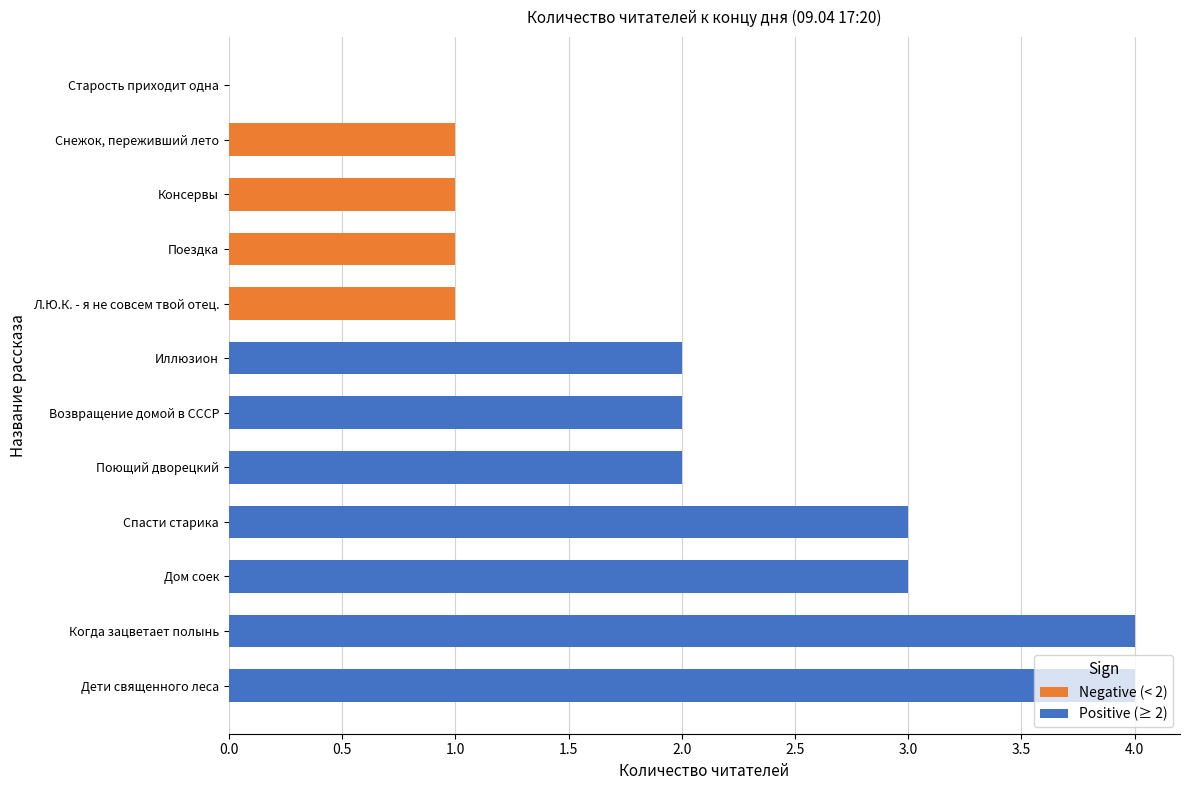

How many values are above zero?

11